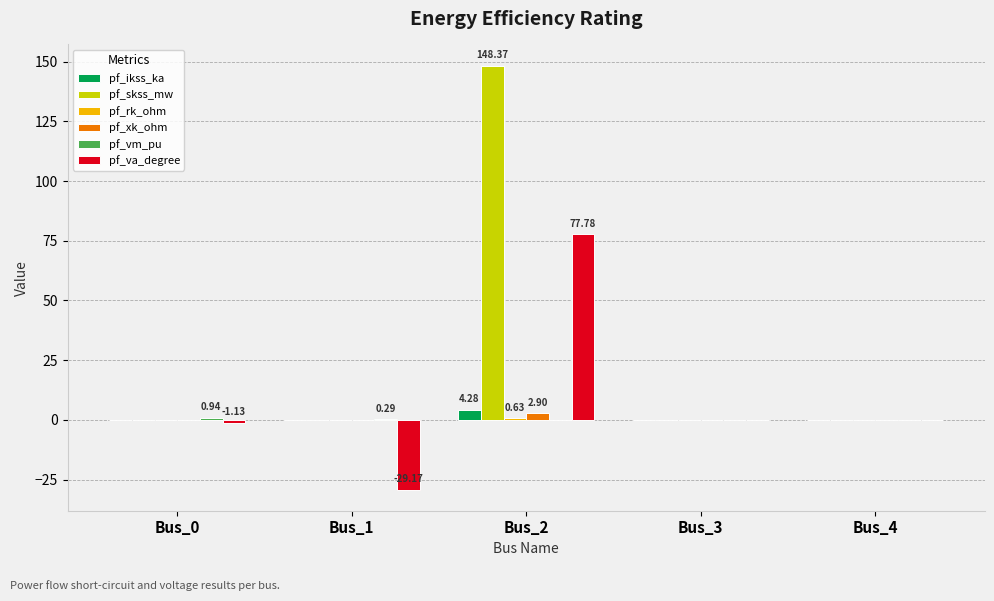

Between Bus_0 and Bus_1, which series saw the biggest shift?

pf_va_degree